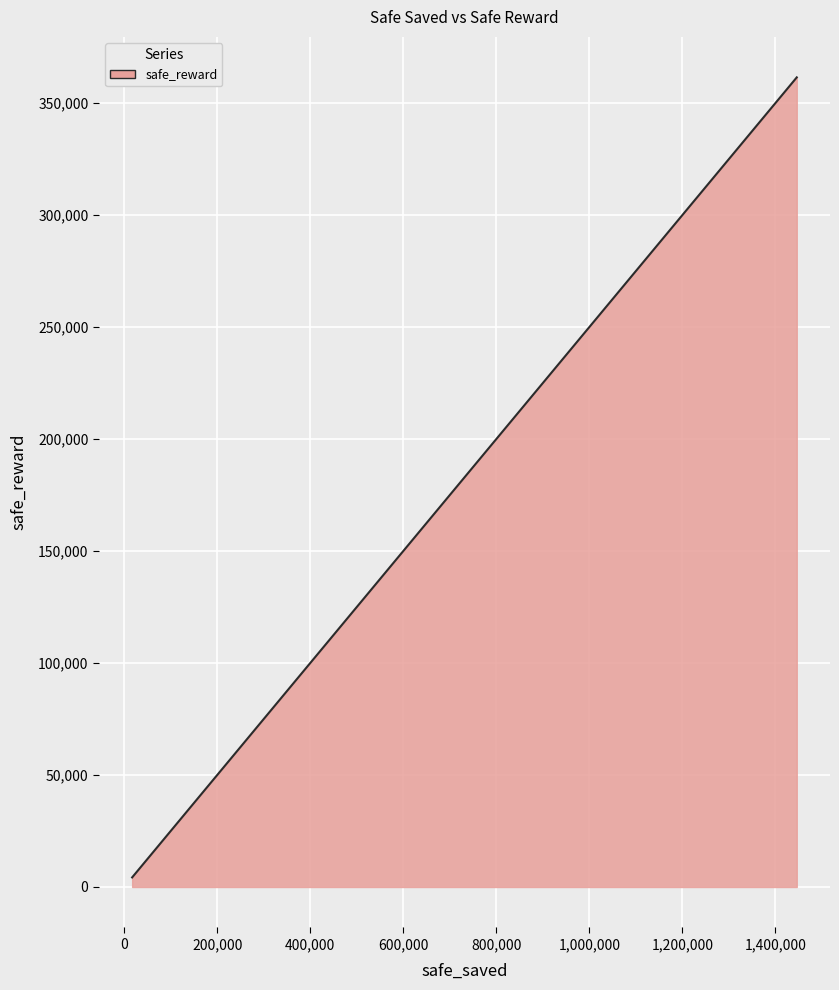

What is the difference between the maximum and minimum values?

357217.8